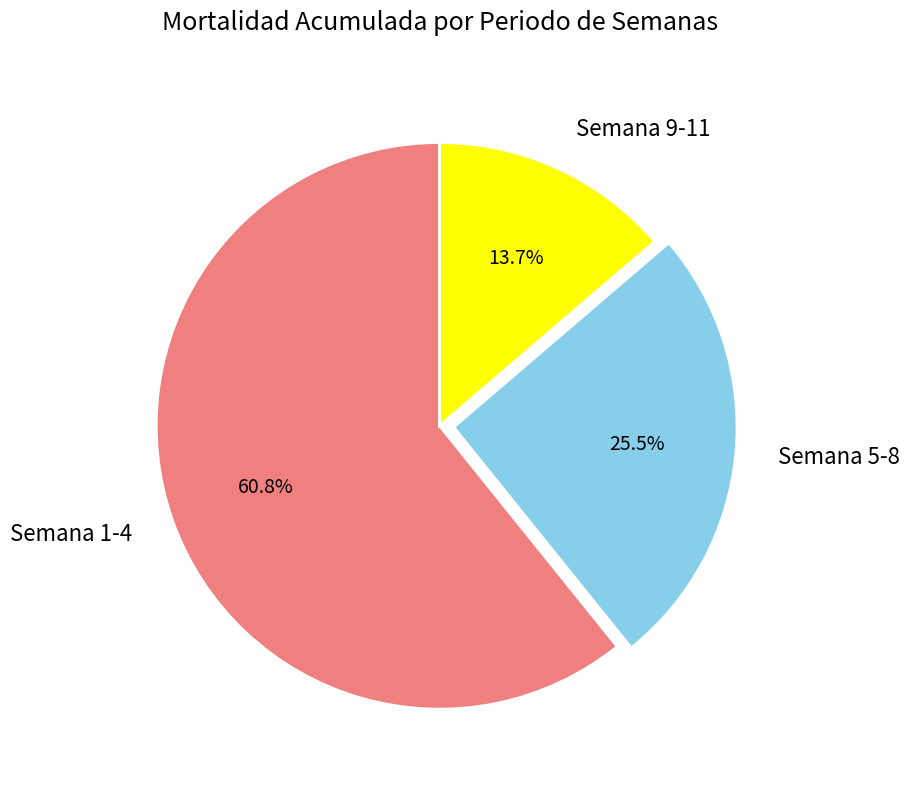

How many segments does this pie chart have?

3